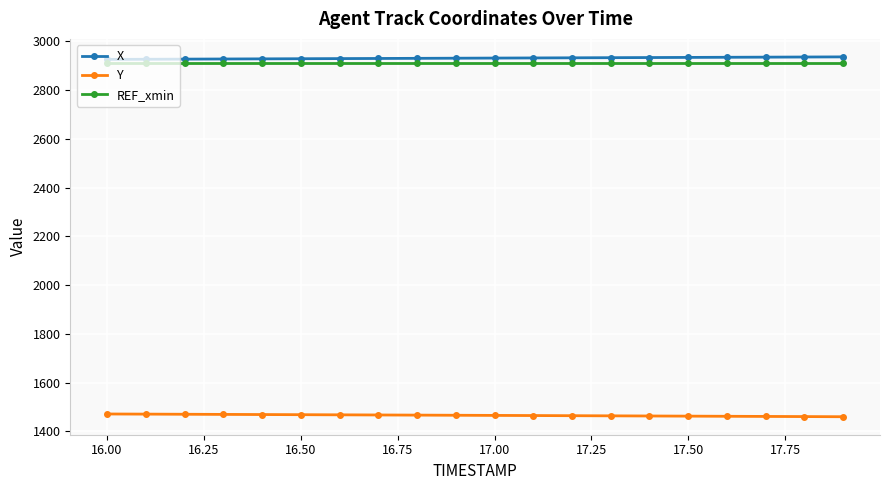

What is the lowest value of the Y series?

1459.7